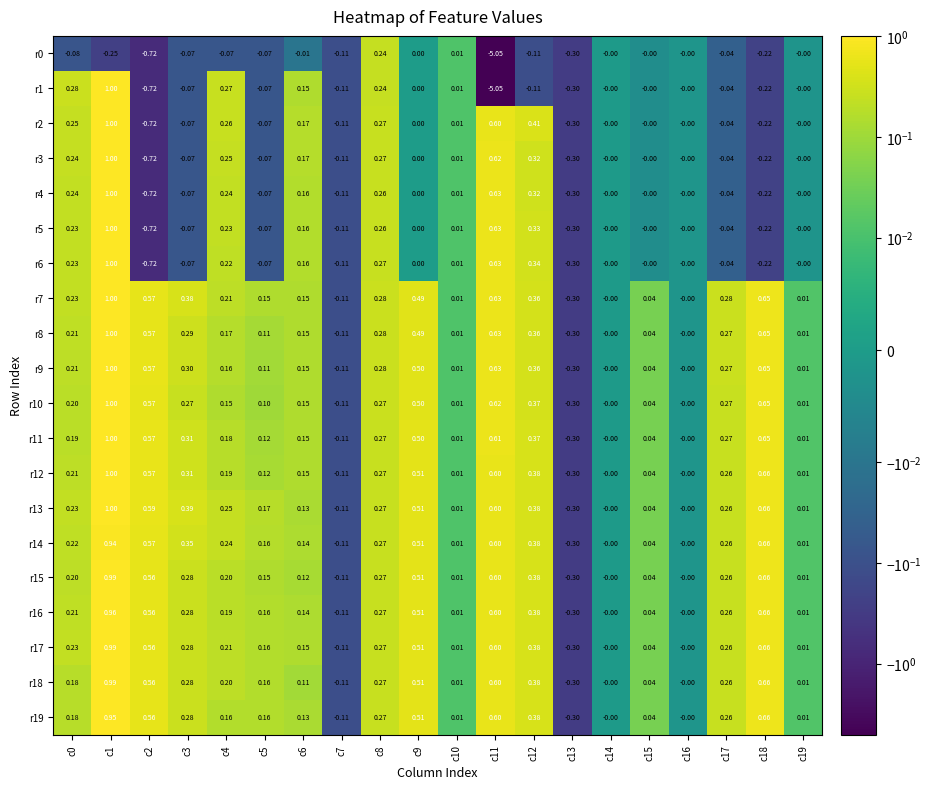

Is the value of r6 at c12 greater than the value of r0 at c0?

Yes